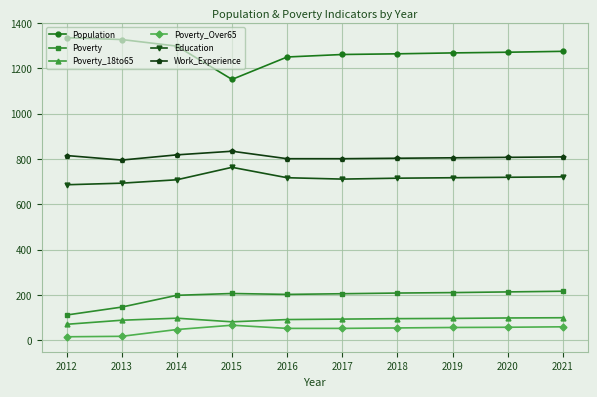

True or false: Population has a value of 1792 at 2020.

False